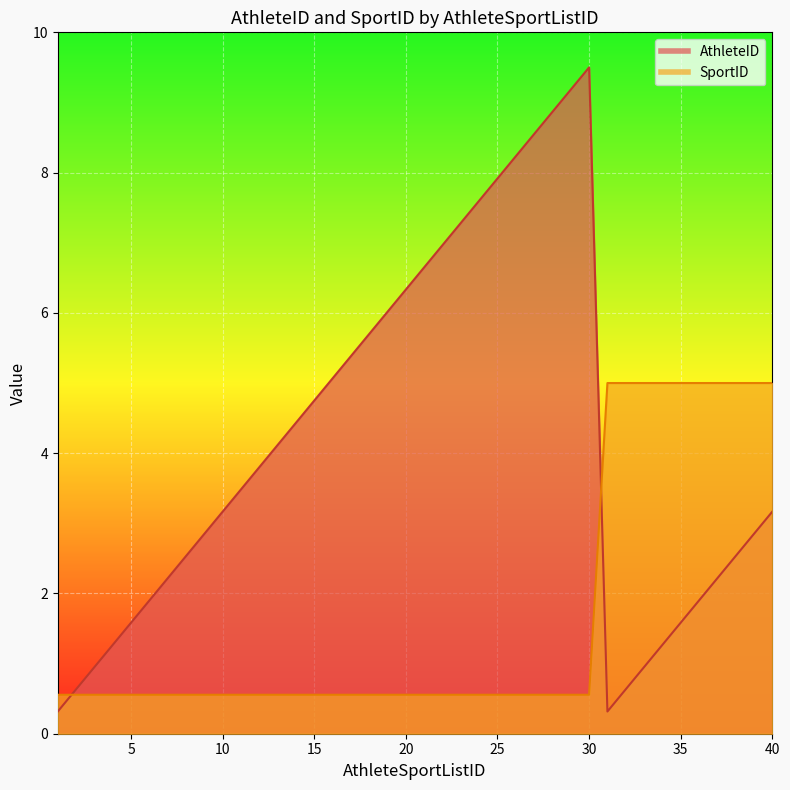

What is the value of the AthleteID point at the 35th from the left?

1.6